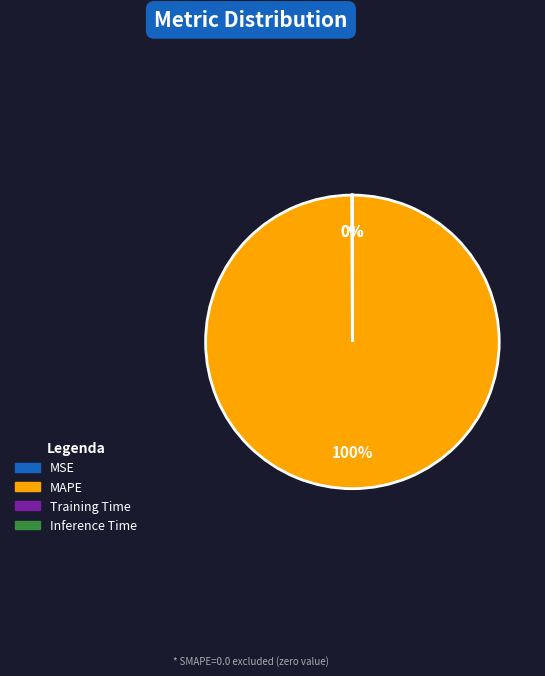

Does any single category account for the majority?

Yes